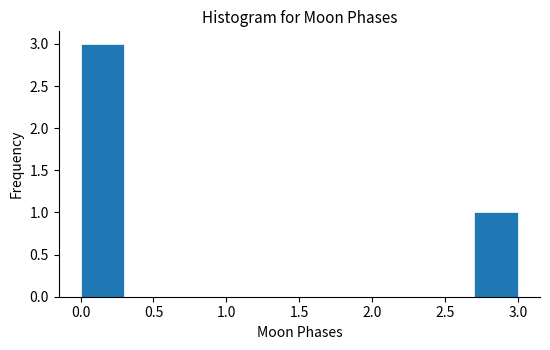

How tall is the bar that spans 0.0 to 0.3 on the x-axis? The values are not printed on the chart, so give them approximately, as read against the axis.

3